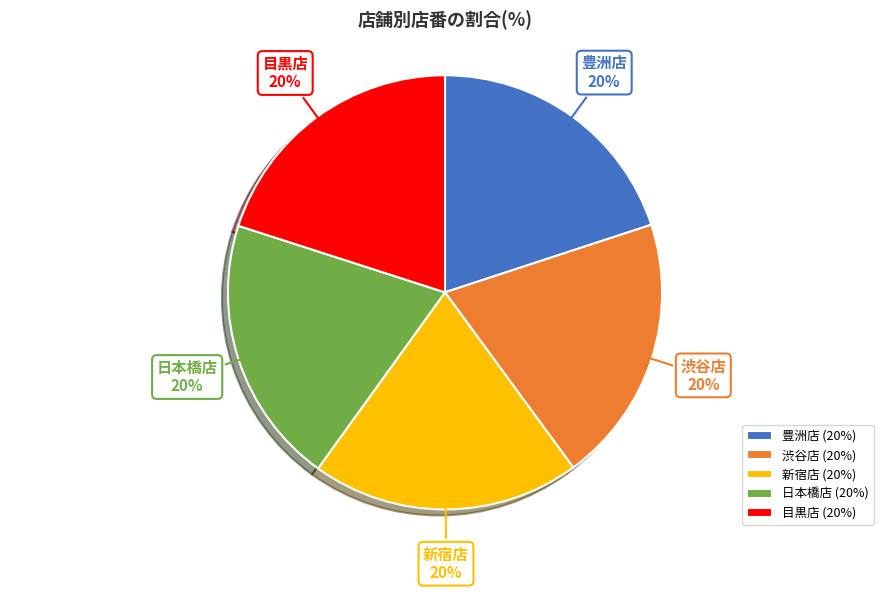

What percentage is the 豊洲店 slice, to the nearest percent?

20%